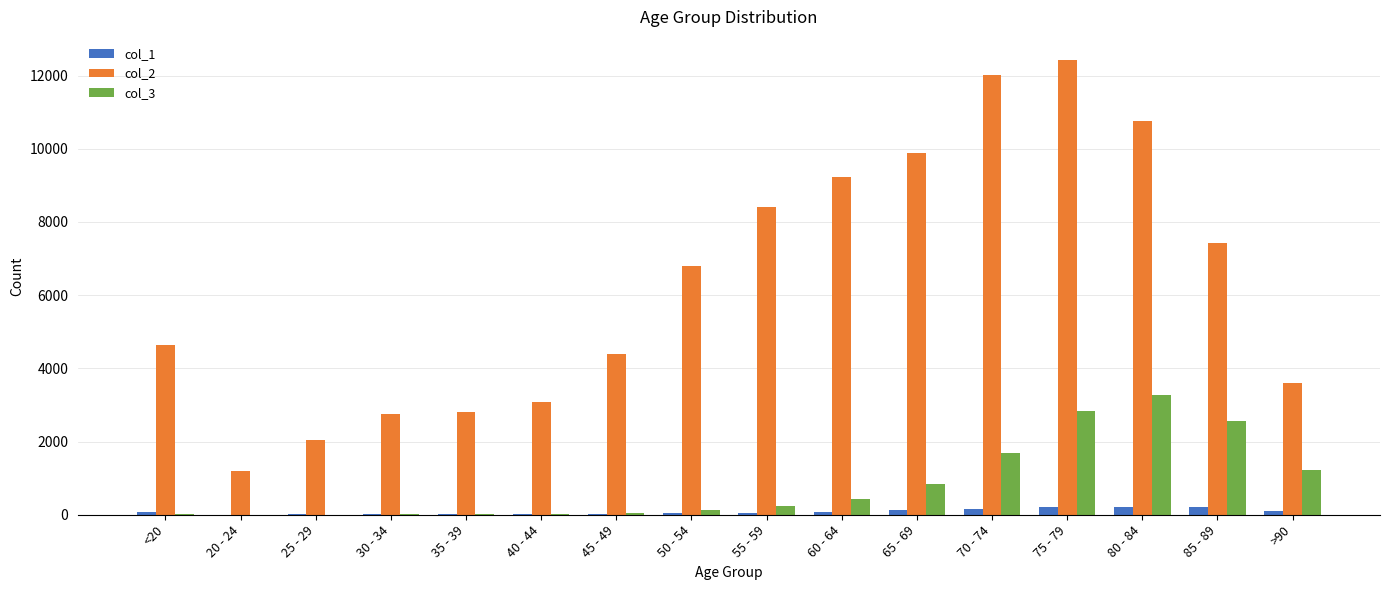

Which label corresponds to the largest value in the chart?

75 - 79